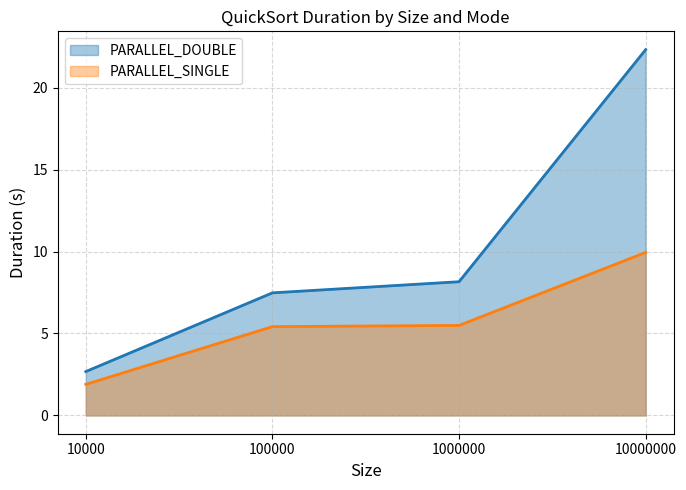

How many data points in PARALLEL_DOUBLE (line) are less than 8?

2